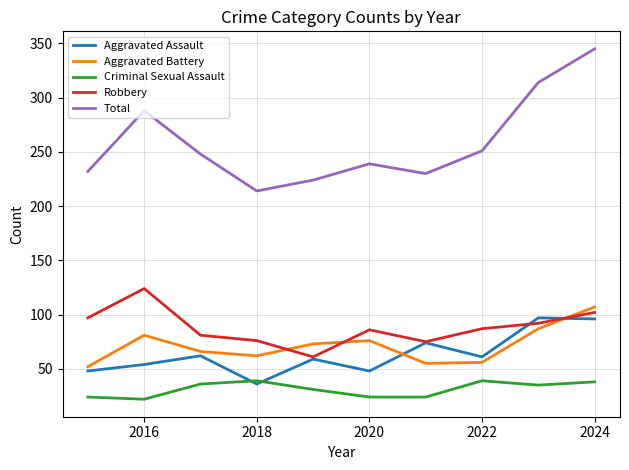

Which series has the largest total across all categories?

Total